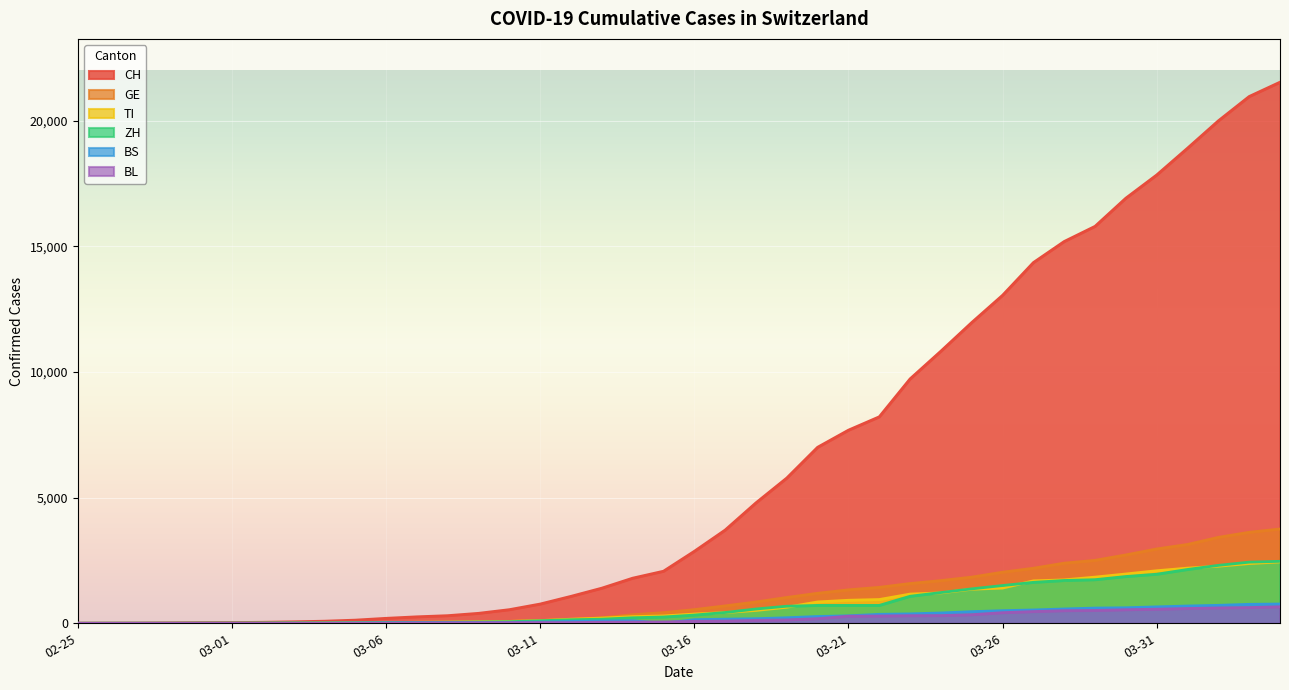

After their last crossing, which series has the higher values: BL or BS?

BS